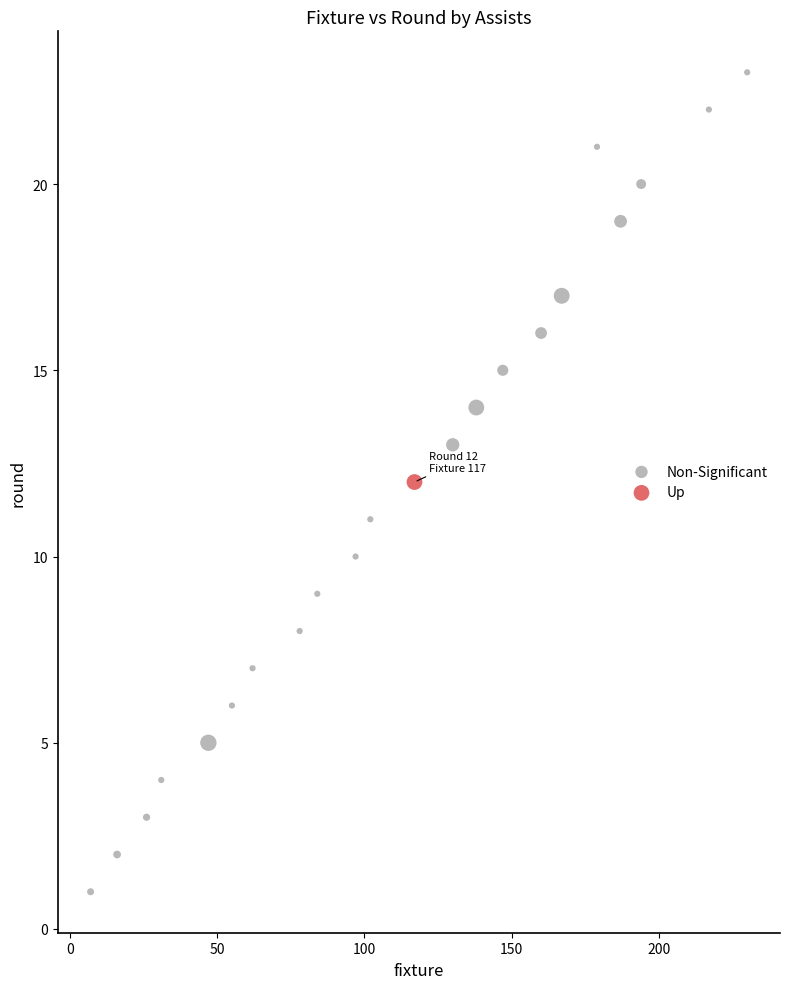

What are all the series names shown in the legend?

Non-Significant, Up